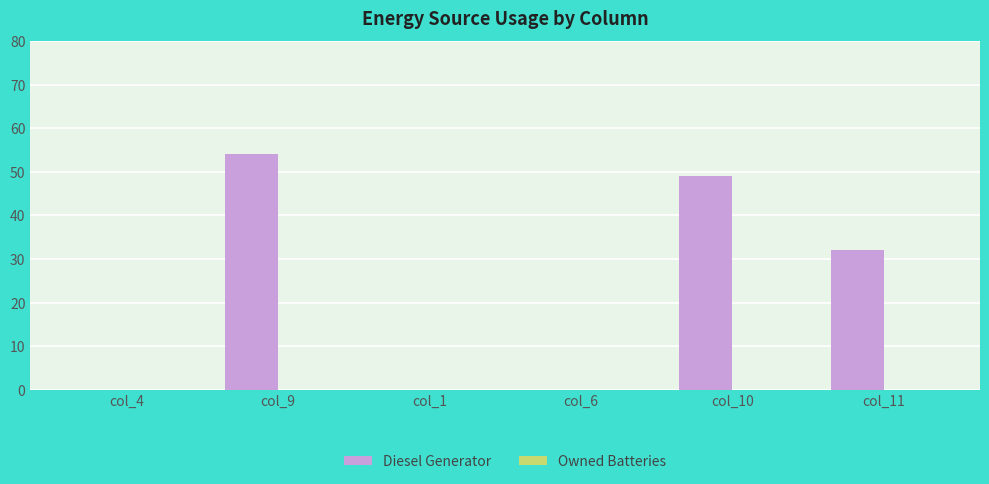

What is the greatest value displayed?

54